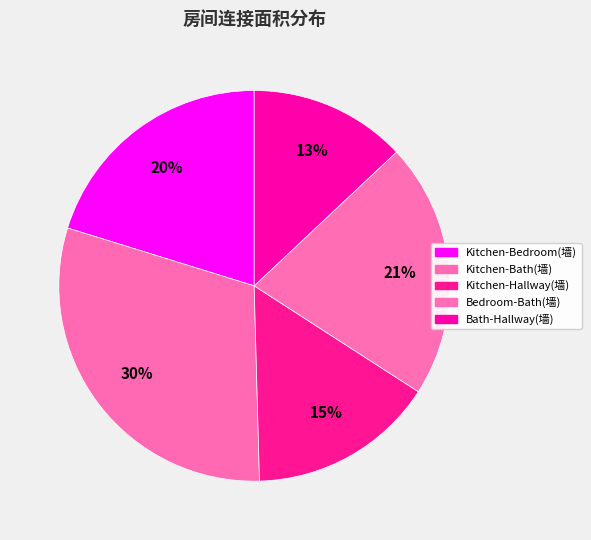

To the nearest percent, what is the average slice percentage?

20%